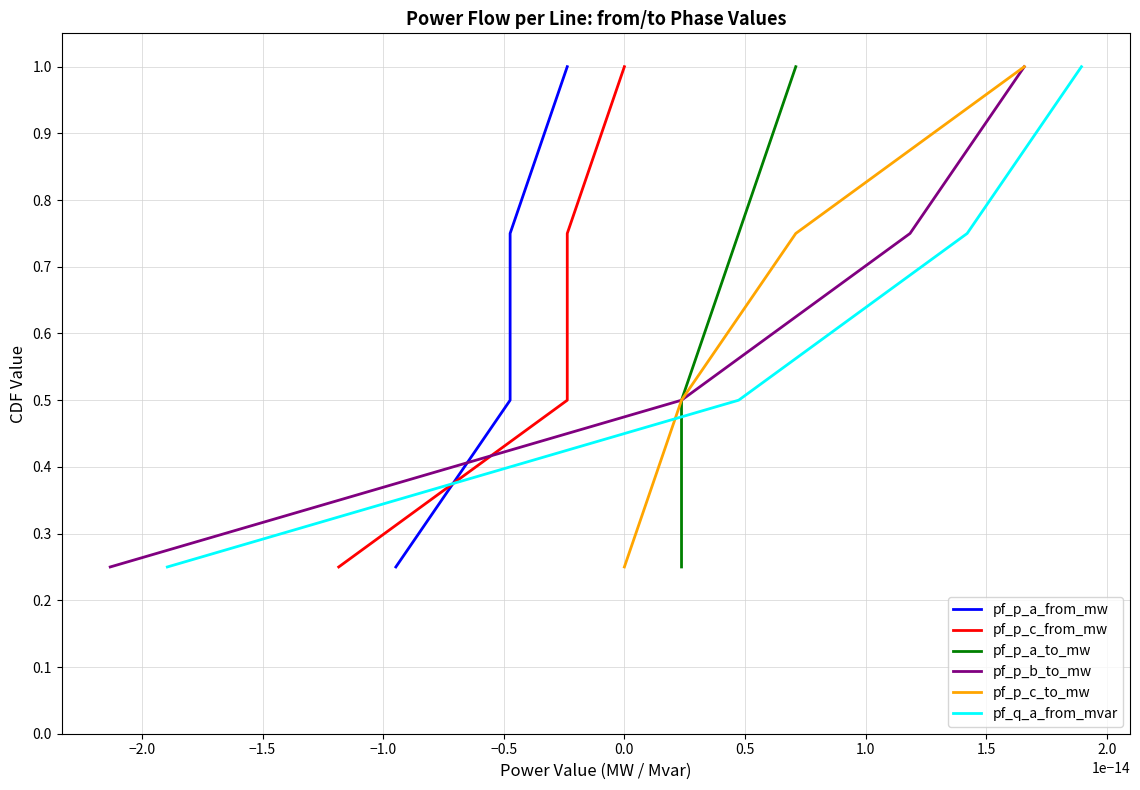

True or false: pf_p_a_from_mw has more than 1 points higher than both neighbors.

False